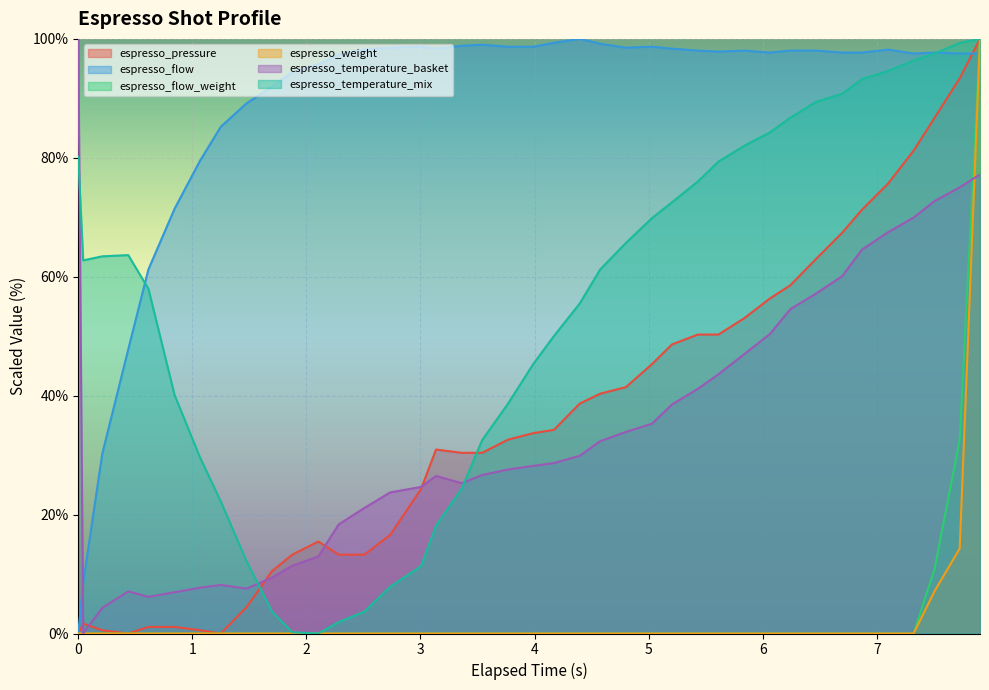

How many intersections are there between espresso_temperature_basket and espresso_flow?

1